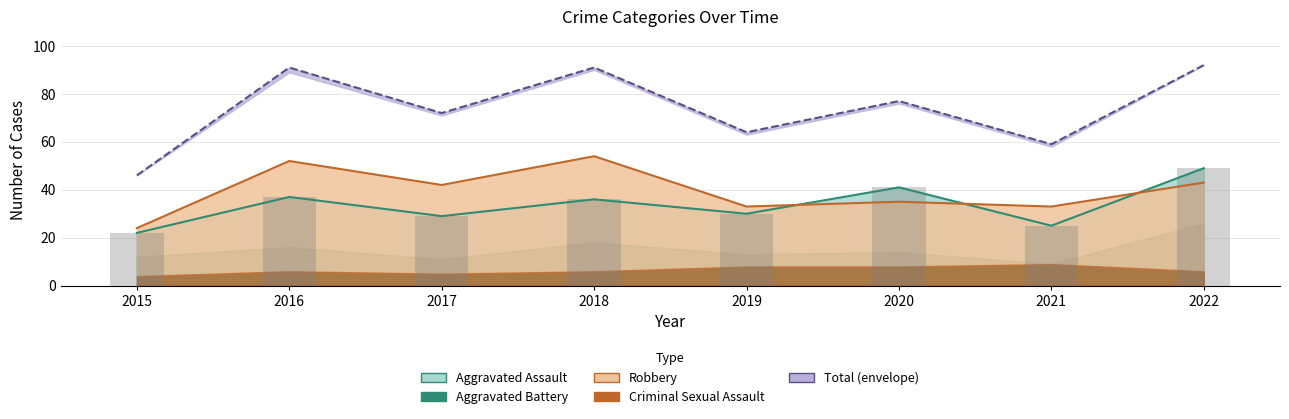

Rank the categories by Aggravated Assault value from lowest to highest.

2015, 2021, 2019, 2017, 2018, 2016, 2022, 2020